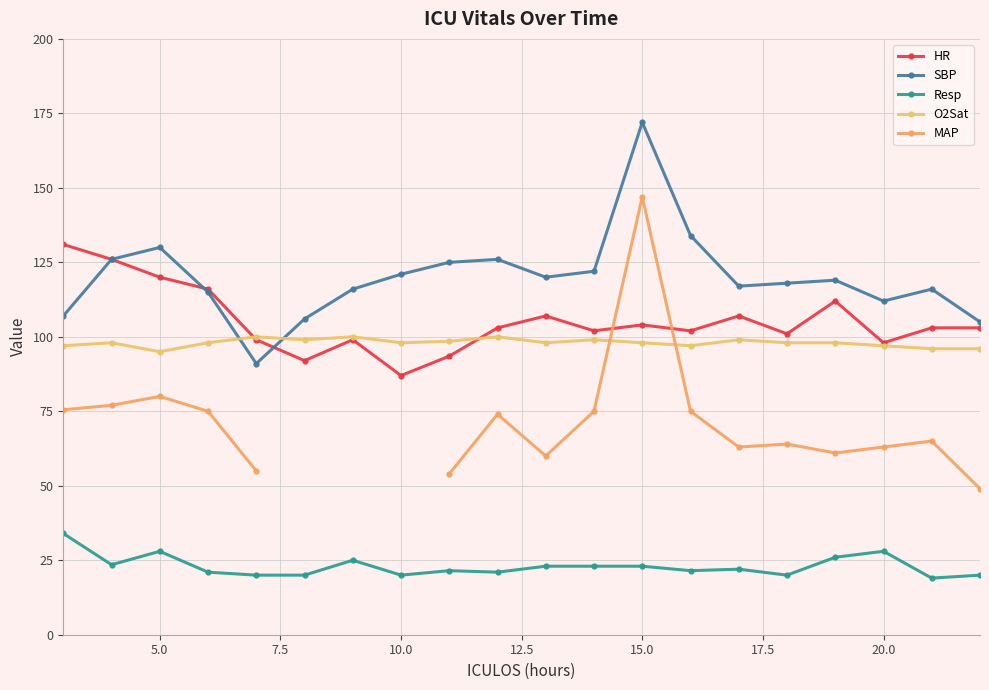

What is the difference between the maximum and minimum values in the SBP series?

81.0